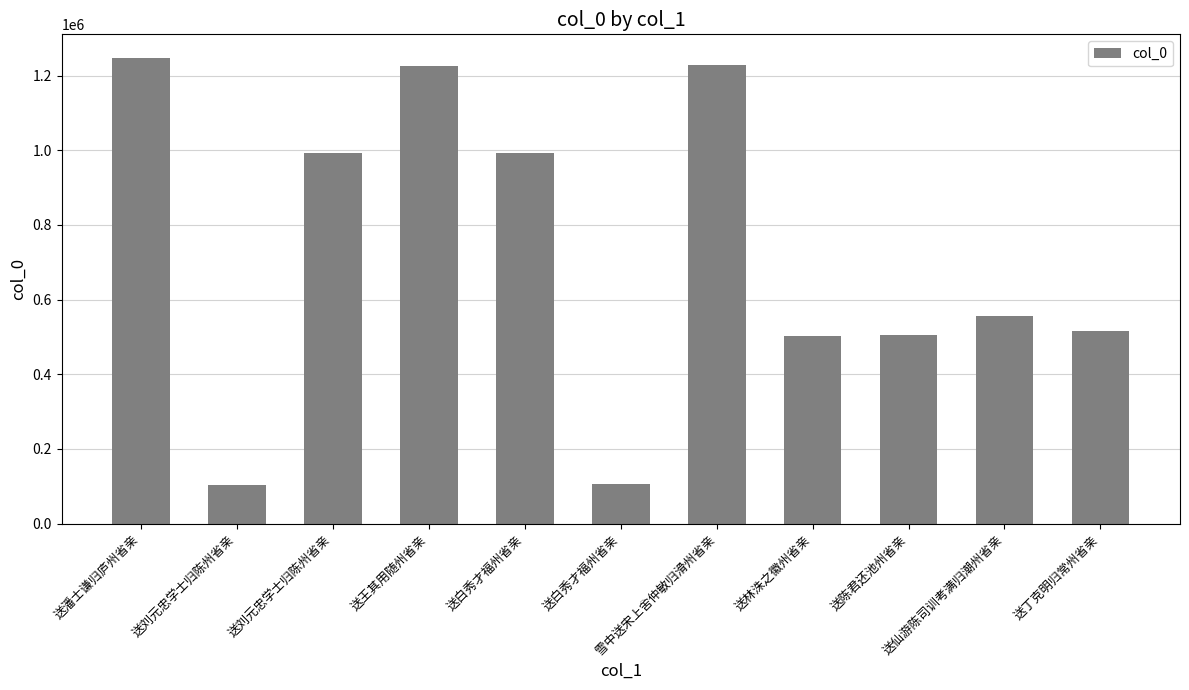

What is the sum of the values at 送王其用随州省亲 and 送刘元忠学士归陈州省亲?

1330196